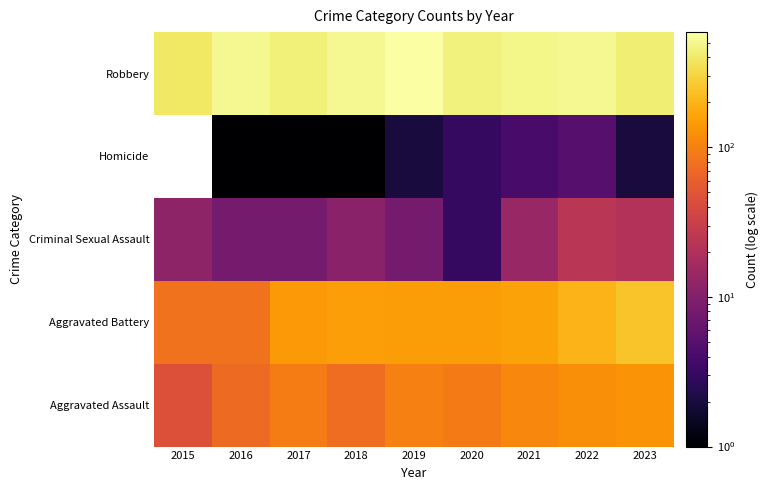

Reading right to left, transcribe all the data shown in this chart.

Aggravated Assault: 2023=130	2022=120	2021=110	2020=93	2019=98	2018=75	2017=95	2016=71	2015=46
Aggravated Battery: 2023=245	2022=200	2021=161	2020=149	2019=147	2018=152	2017=140	2016=82	2015=82
Criminal Sexual Assault: 2023=21	2022=24	2021=14	2020=3	2019=8	2018=11	2017=8	2016=8	2015=12
Homicide: 2023=2	2022=5	2021=4	2020=3	2019=2	2018=1	2017=1	2016=1	2015=0
Robbery: 2023=436	2022=520	2021=483	2020=450	2019=589	2018=516	2017=446	2016=509	2015=395